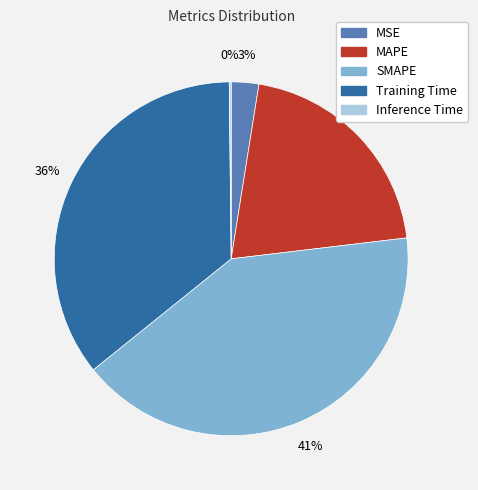

What percentage is the SMAPE slice, to the nearest percent?

41%